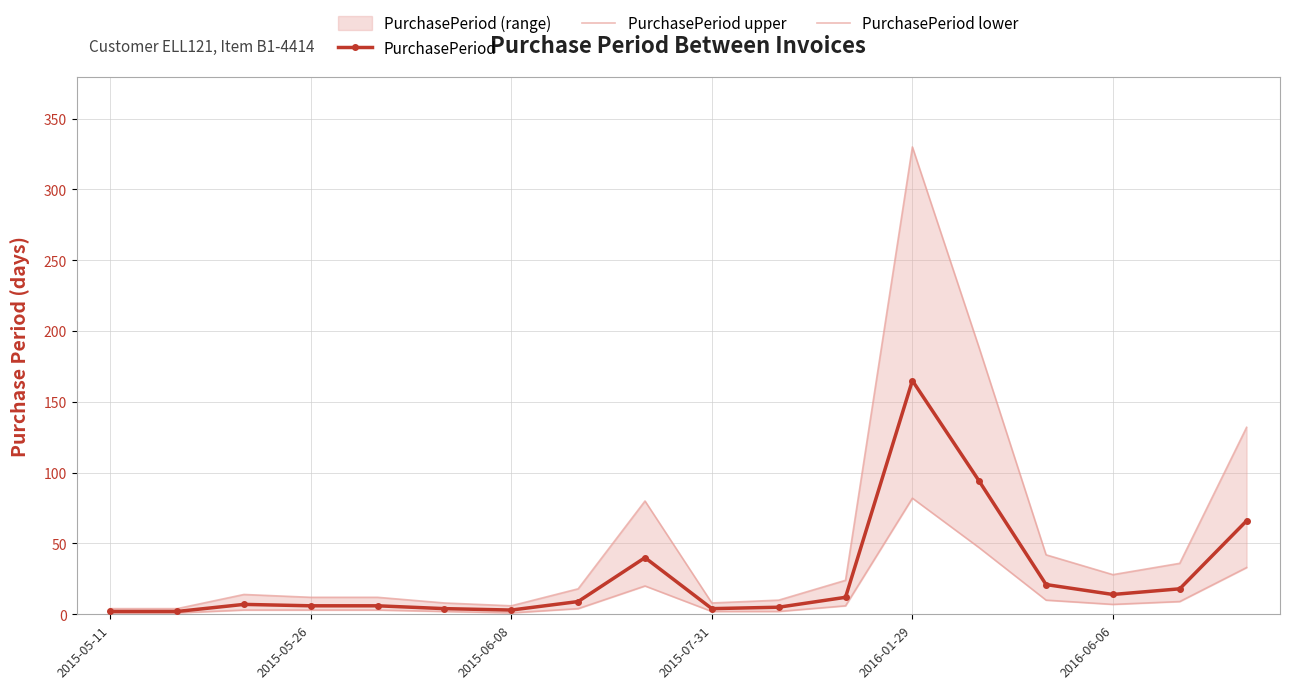

The value of PurchasePeriod at 2016-01-29 is 165. True or false?

True